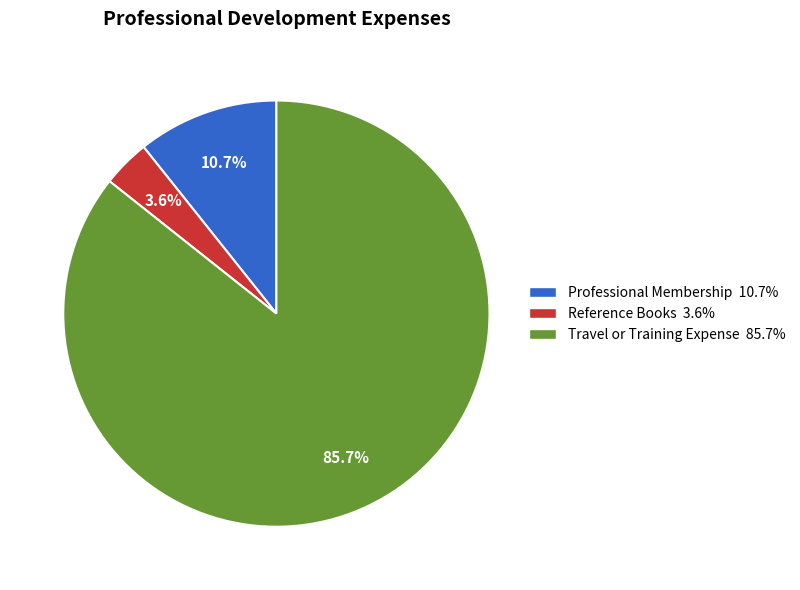

To the nearest percent, what percentage of the pie is Reference Books?

4%